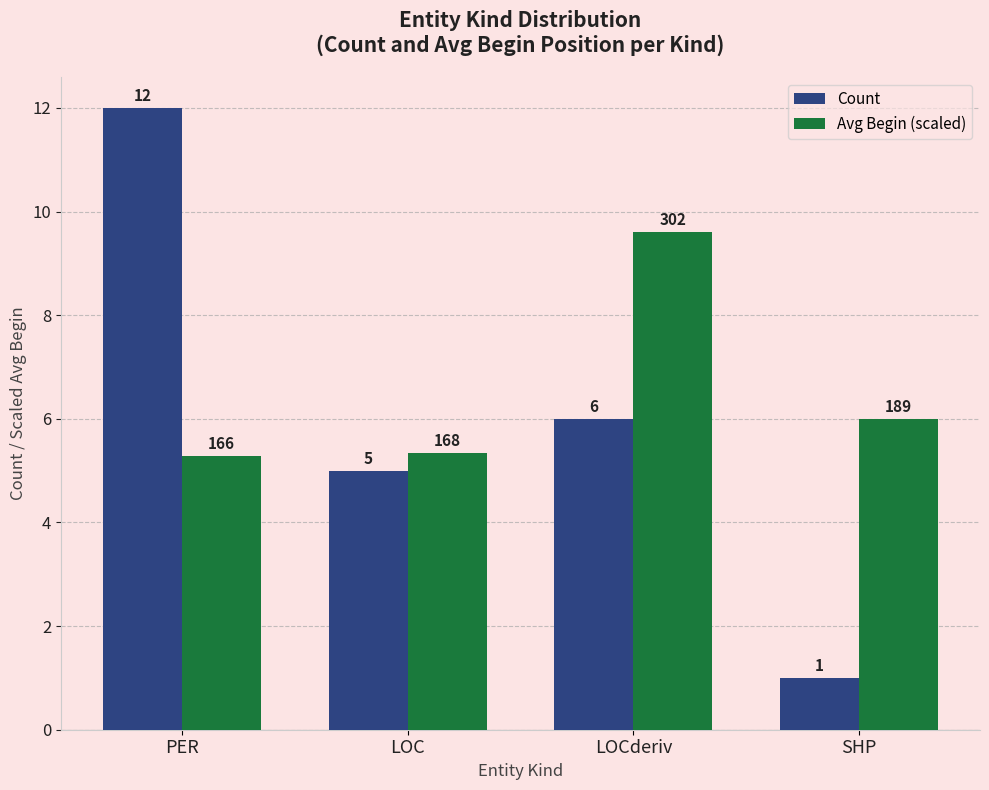

At which label does Avg Begin (scaled) reach its peak?

LOCderiv